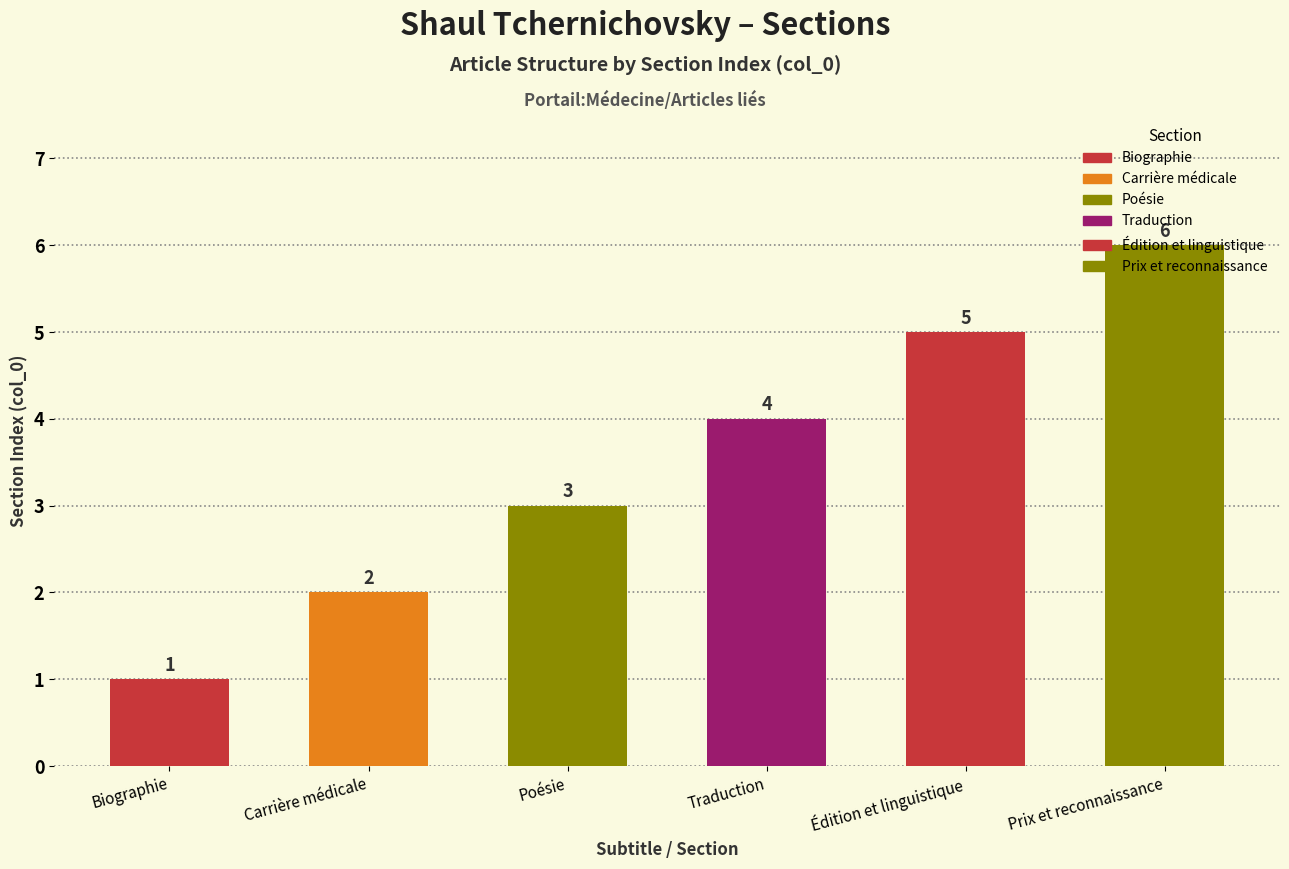

Rank the categories by value from lowest to highest.

Biographie, Carrière médicale, Poésie, Traduction, Édition et linguistique, Prix et reconnaissance